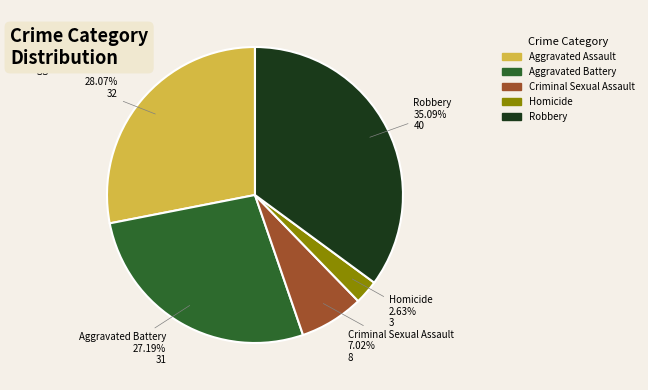

Which has a higher value, Homicide or Robbery?

Robbery